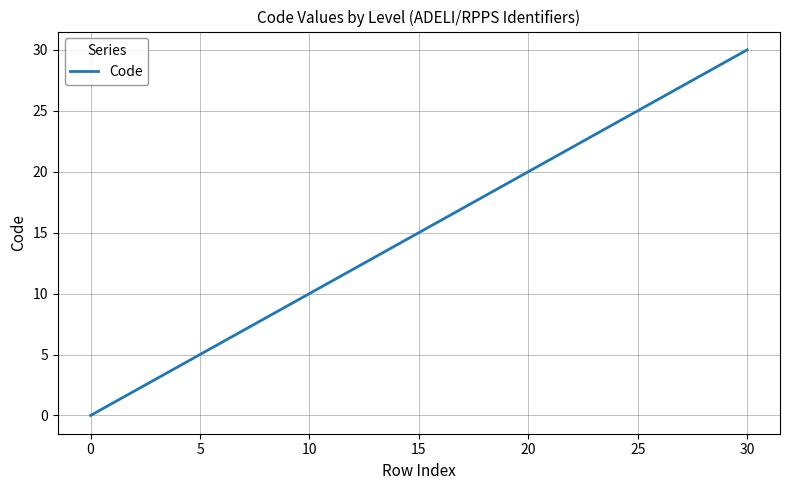

How many categories are shown in the chart?

11